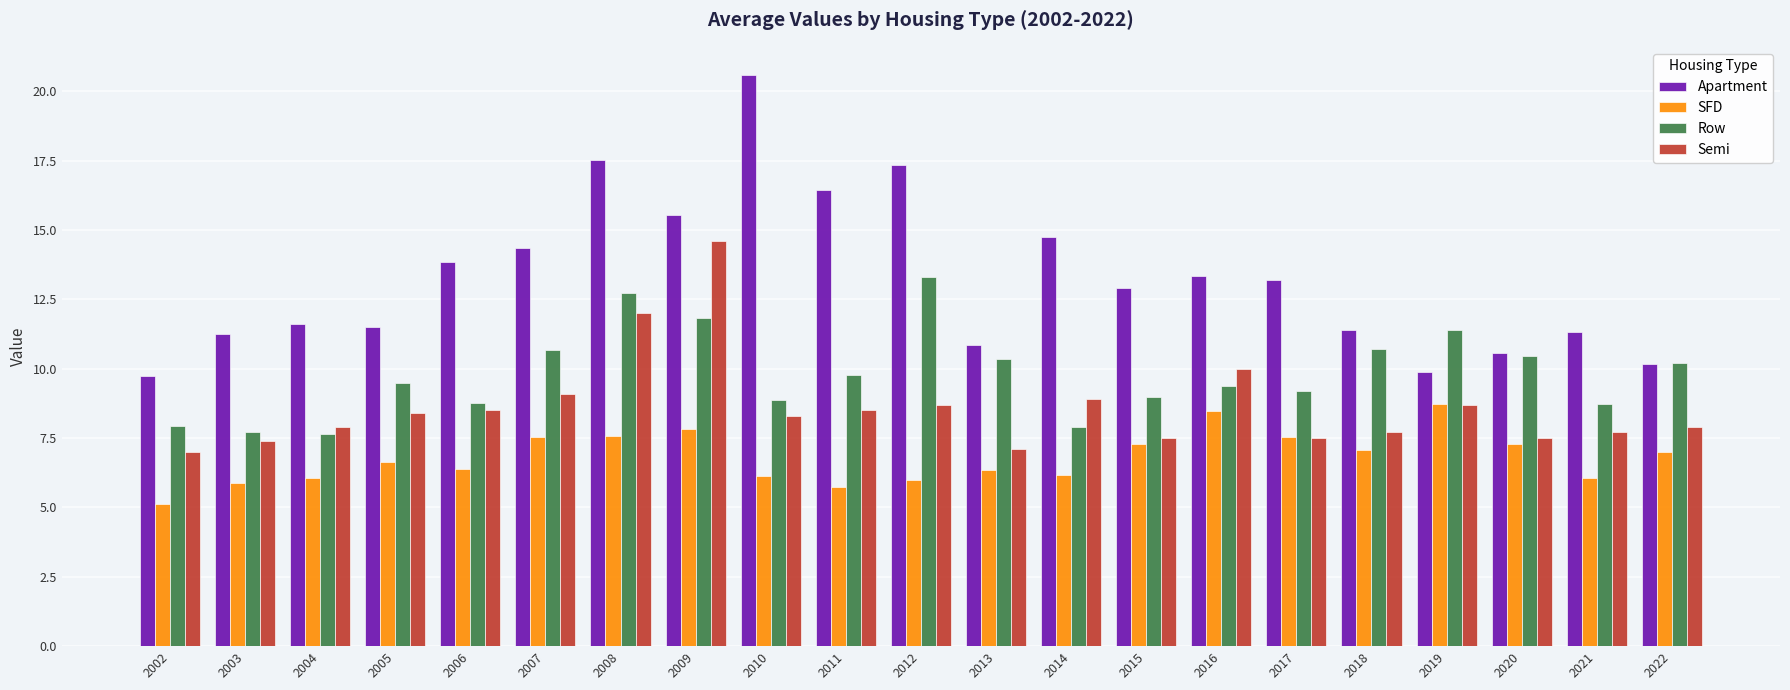

What is the sum of all SFD values?

142.8